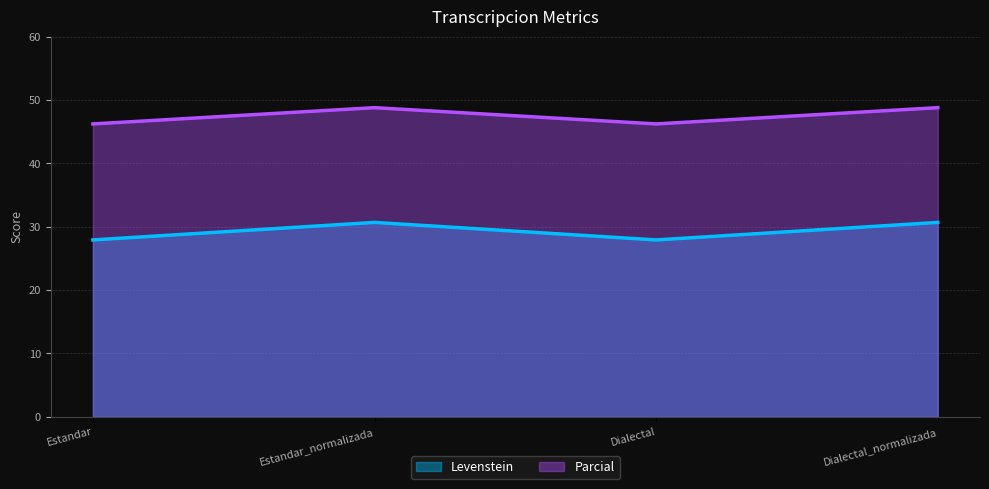

What is the value of the Parcial point at the 4th from the left?

48.8